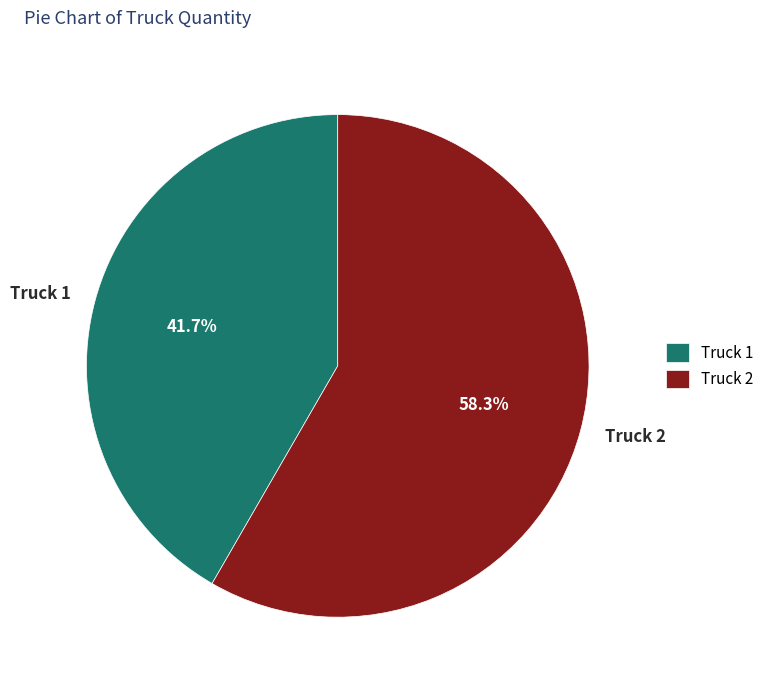

Rank the categories by value from highest to lowest.

Truck 2, Truck 1